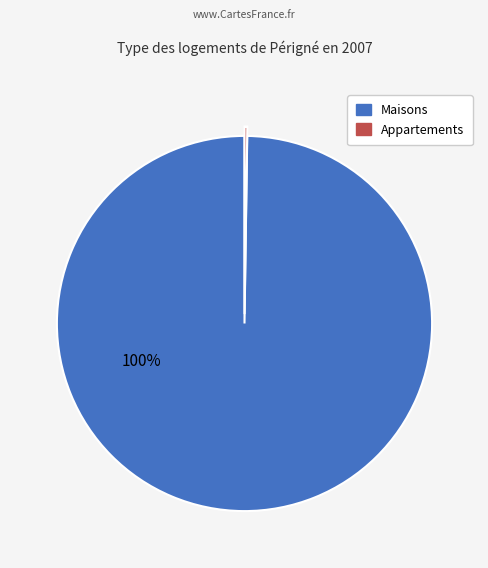

To the nearest percent, what is the difference between the largest and smallest slice percentages?

100%